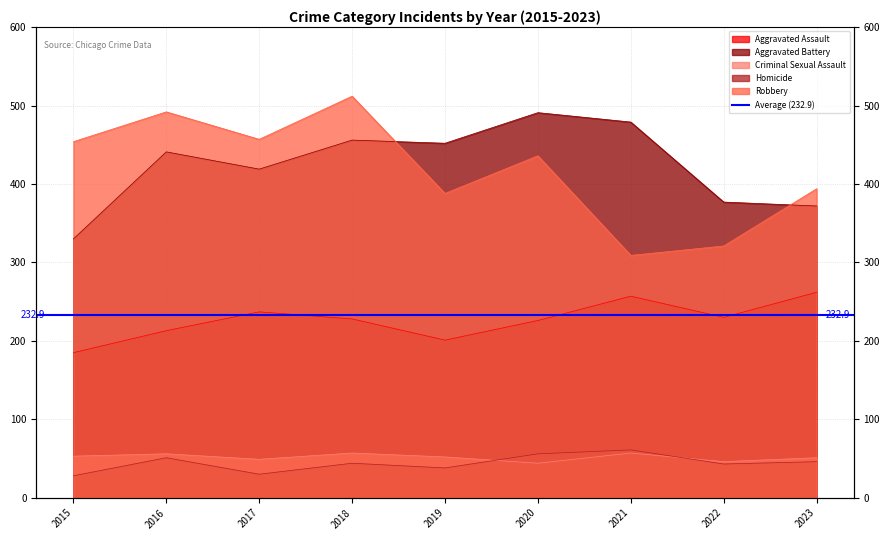

The value of Aggravated Battery at 2019 is 657. True or false?

False